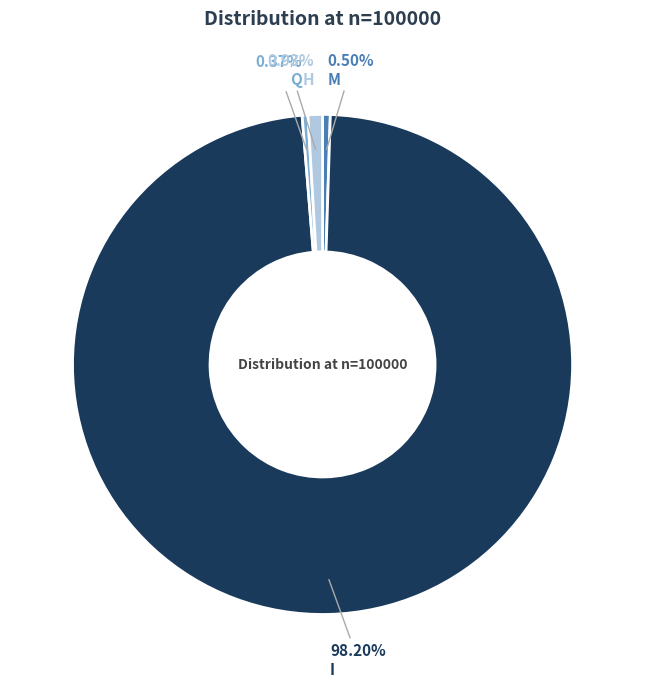

Does any single category account for the majority?

Yes